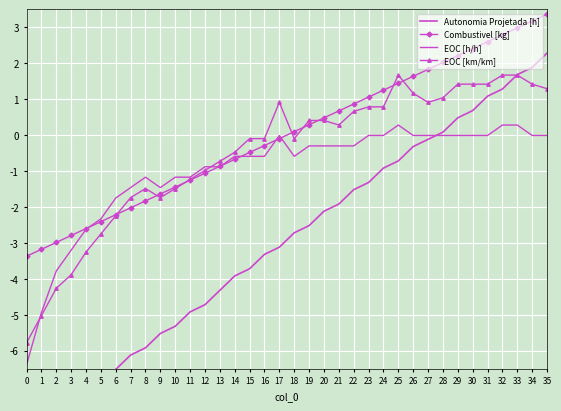

What is the value of the EOC [km/km] point at the 27th from the left?

1.2